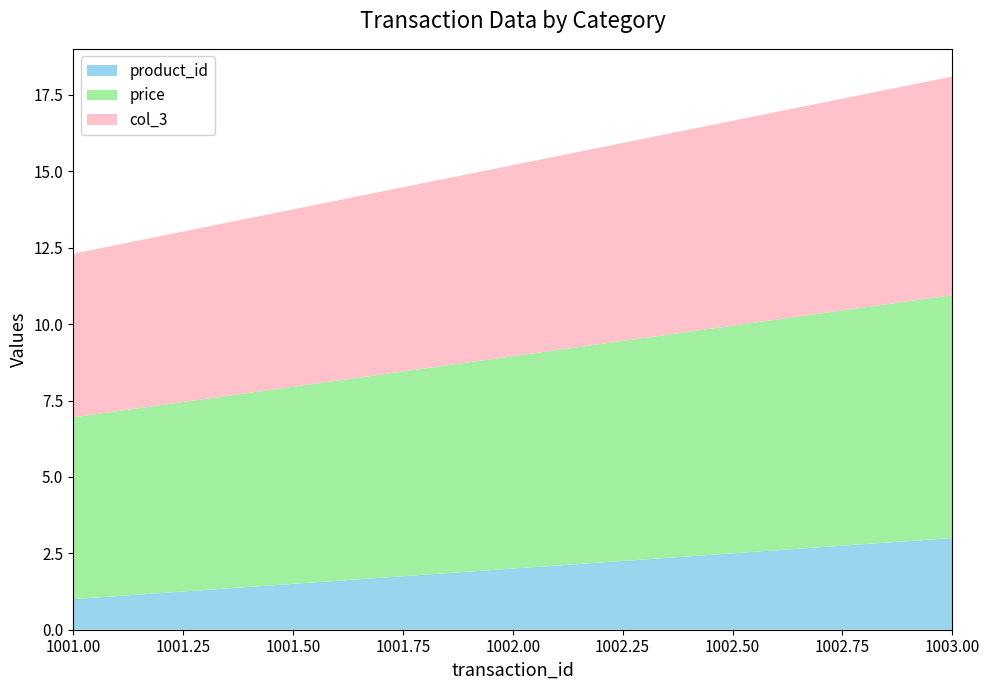

Reading right to left, list all the values displayed in this chart.

product_id: 3.0	2.0	1.0
price: 8.0	7.0	6.0
col_3: 7.2	6.3	5.4